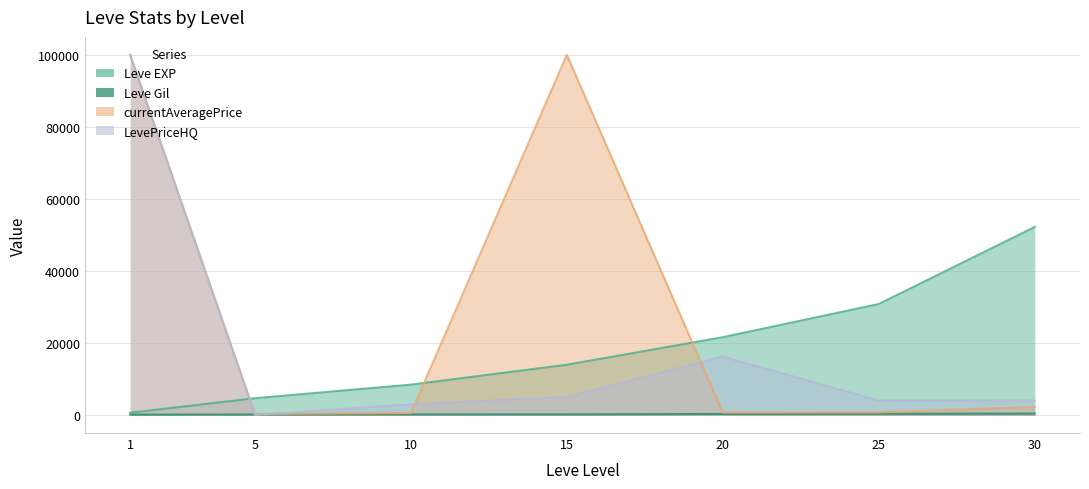

What is the lowest value of the Leve EXP series?

630